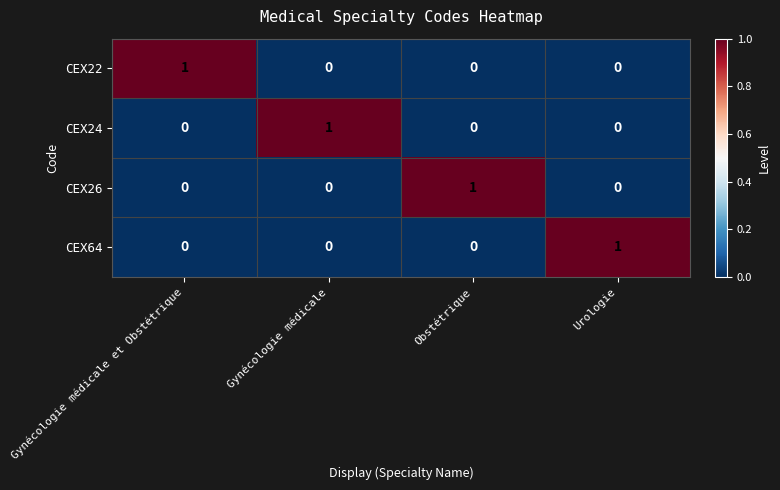

What is the spread (max minus min) of values at Obstétrique?

1